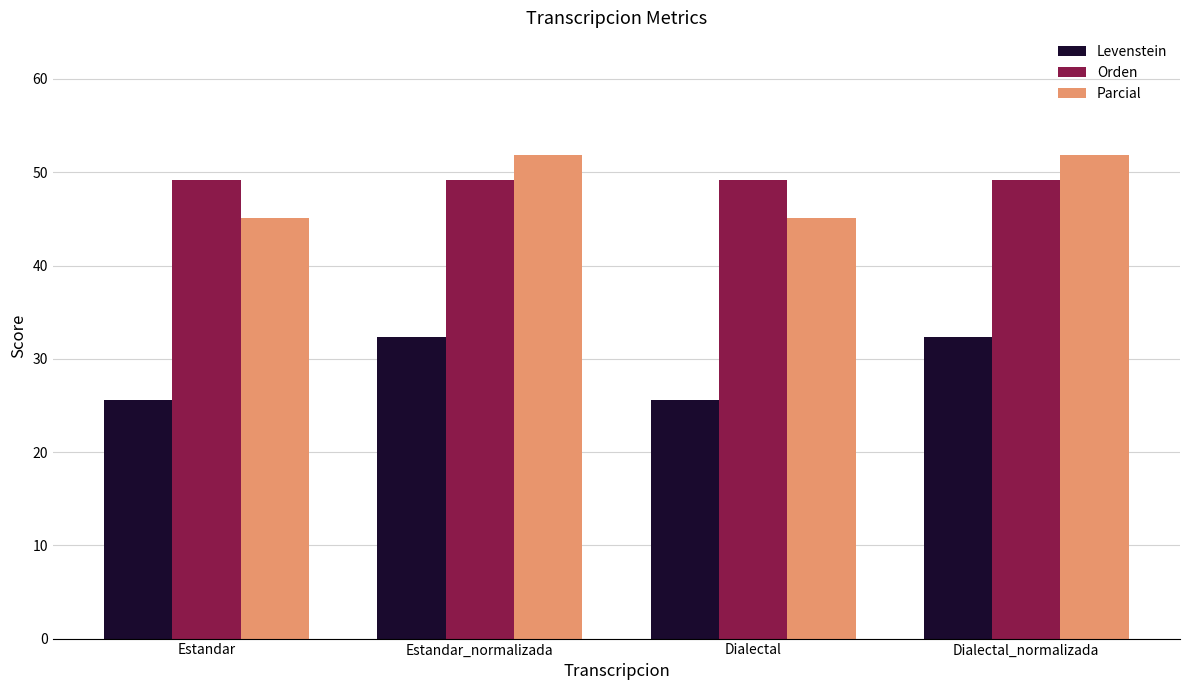

Is it true that Parcial equals 25.3 at Estandar?

False